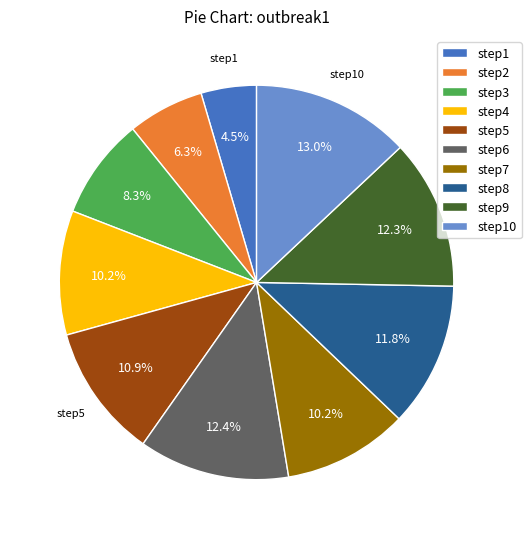

True or false: step5 accounts for 11% of the total.

True